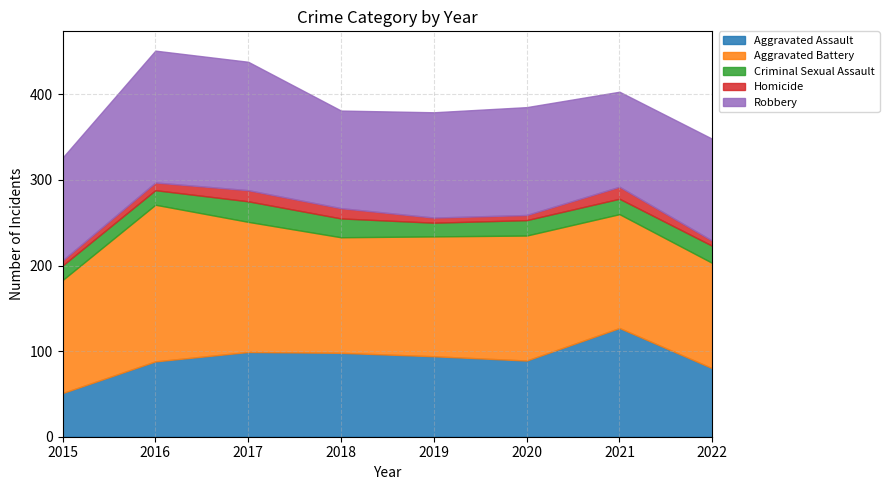

In Robbery, how many points are higher than both neighbors (excluding endpoints)?

2